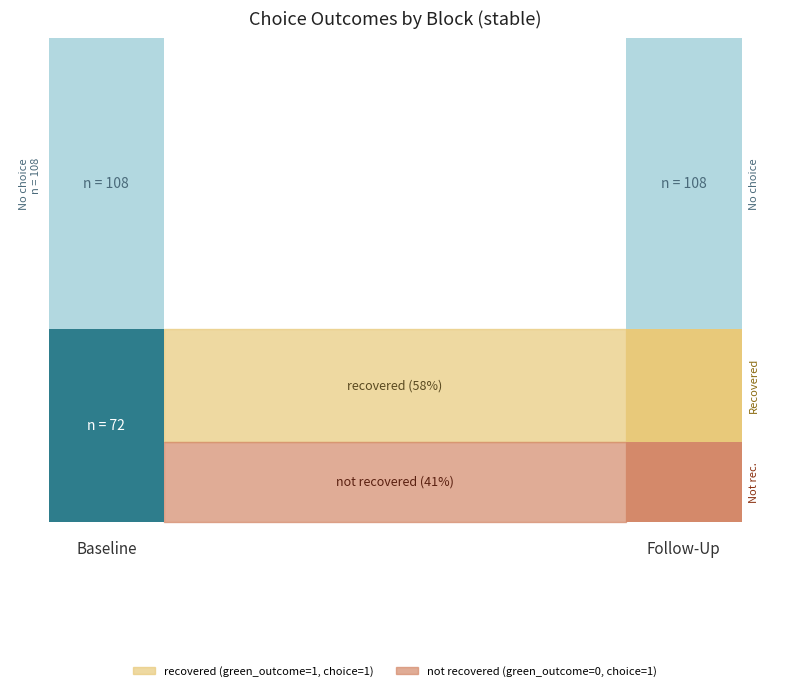

What are all the series names shown in the legend?

recovered (green_outcome=1, choice=1), not recovered (green_outcome=0, choice=1)